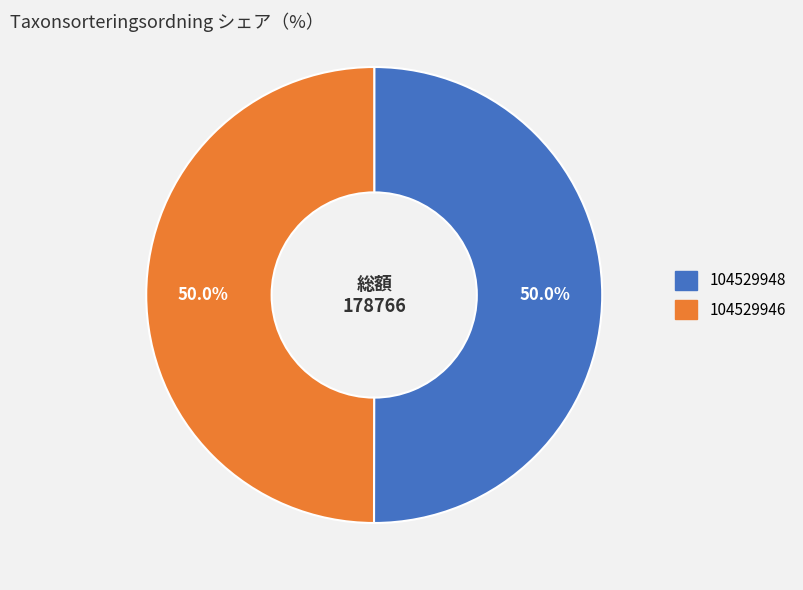

How many slices are in this pie chart?

2